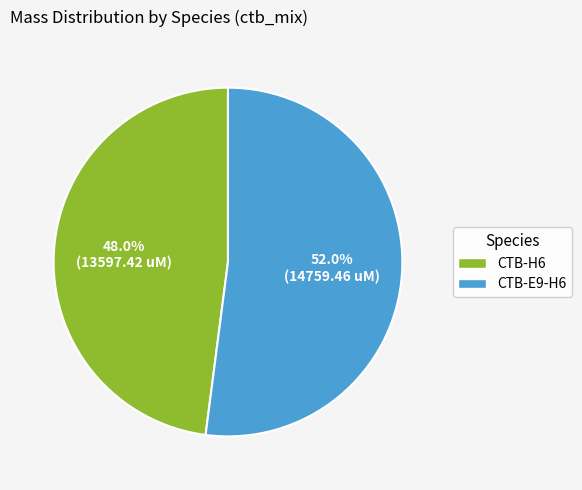

Which slice is the smallest?

CTB-H6